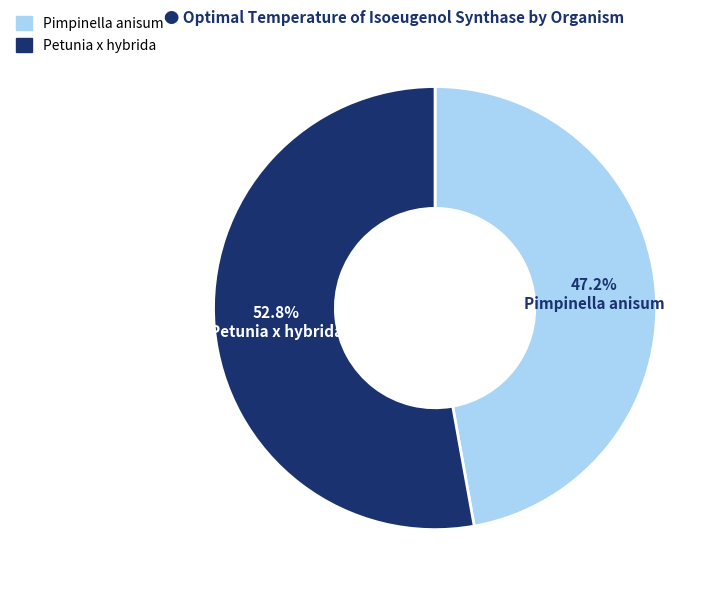

To the nearest percent, what percentage of the pie is Pimpinella anisum?

47%